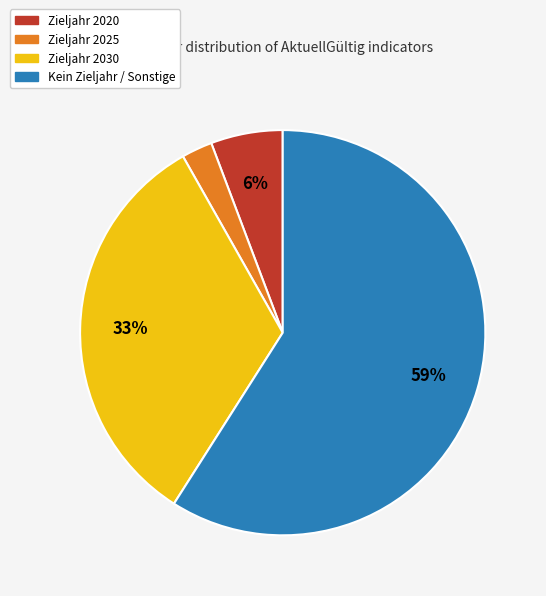

Is there a majority slice in this chart?

Yes